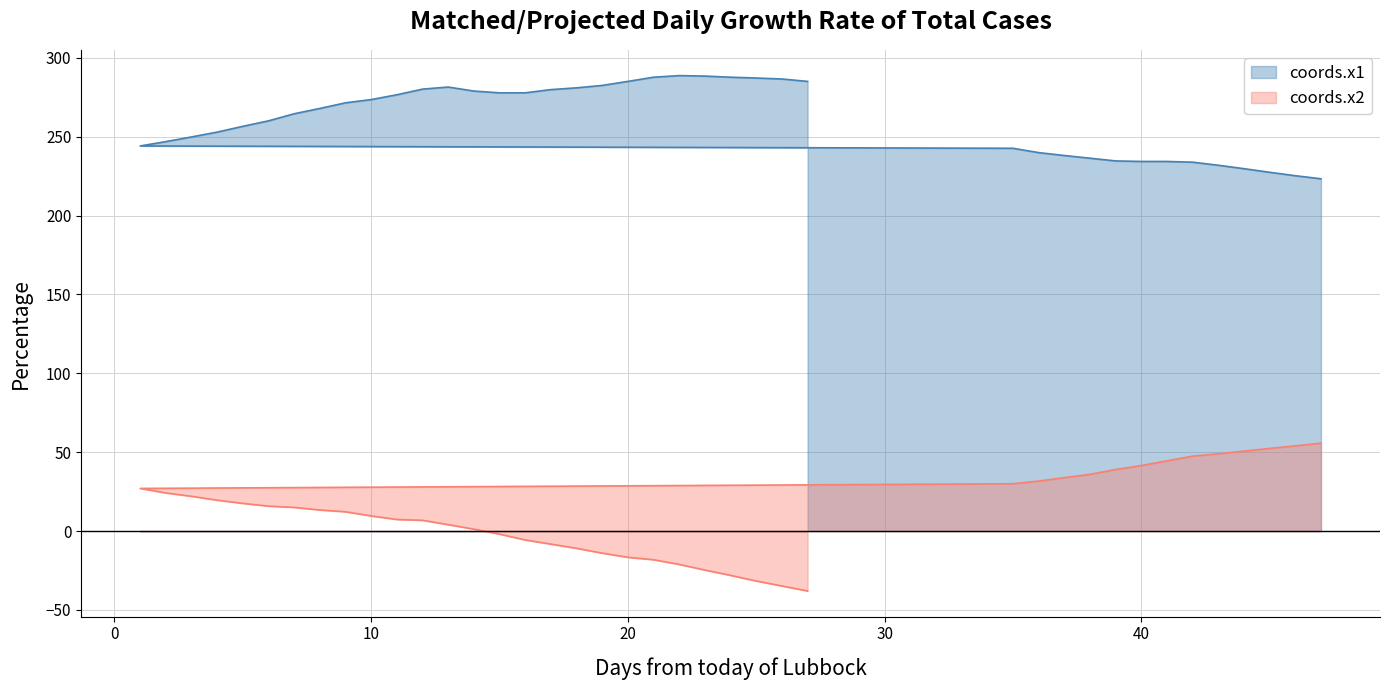

Reading left to right, transcribe all the data shown in this chart.

coords.x1: 47=223.3	46=225.2	45=227.4	44=229.7	43=231.9	42=233.8	41=234.3	40=234.3	39=234.6	38=236.3	37=238.0	36=239.9	35=242.6	1=244.1	2=246.8	3=249.8	4=252.9	5=256.5	6=260.0	7=264.5	8=267.9	9=271.4	10=273.5	11=276.5	12=280.1	13=281.4	14=278.9	15=277.8	16=277.8	17=279.8	18=280.9	19=282.4	20=285.0	21=287.6	22=288.7	23=288.4	24=287.6	25=287.1	26=286.5	27=285.0
coords.x2: 47=55.7	46=54.0	45=52.4	44=50.7	43=49.0	42=47.5	41=44.5	40=41.5	39=39.0	38=35.9	37=33.9	36=31.7	35=30.0	1=27.0	2=24.2	3=22.0	4=19.6	5=17.5	6=15.8	7=15.0	8=13.4	9=12.2	10=9.6	11=7.3	12=6.8	13=4.1	14=1.2	15=-1.9	16=-5.6	17=-8.3	18=-10.9	19=-14.0	20=-16.6	21=-18.2	22=-21.1	23=-24.7	24=-28.1	25=-31.6	26=-34.8	27=-38.0